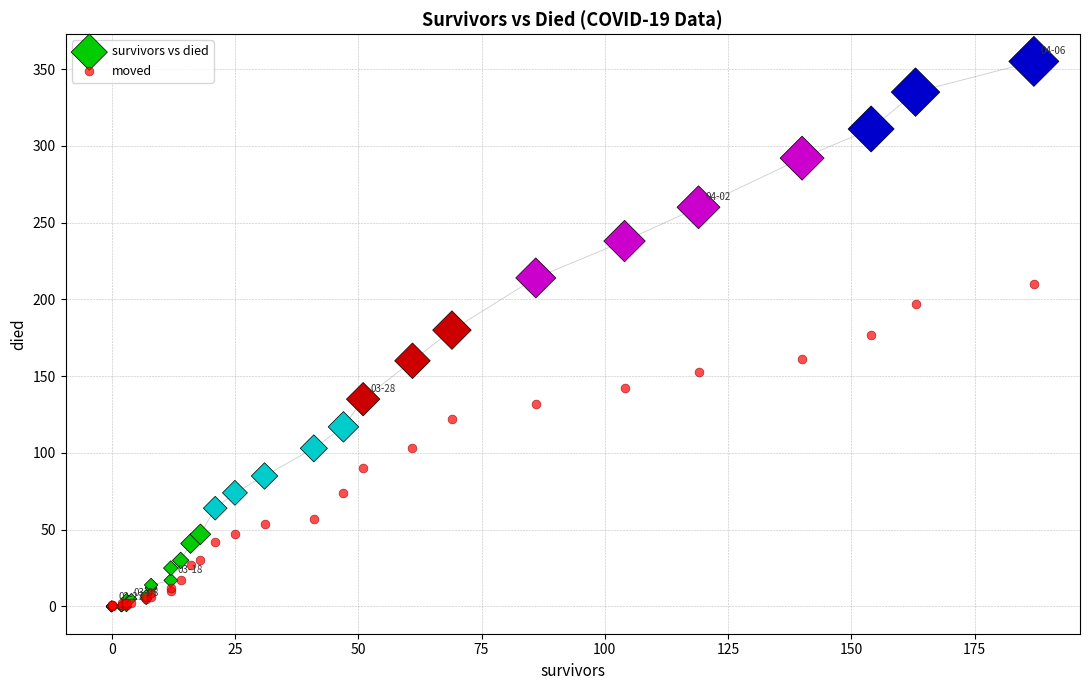

Which series contains the highest Y value?

survivors vs died